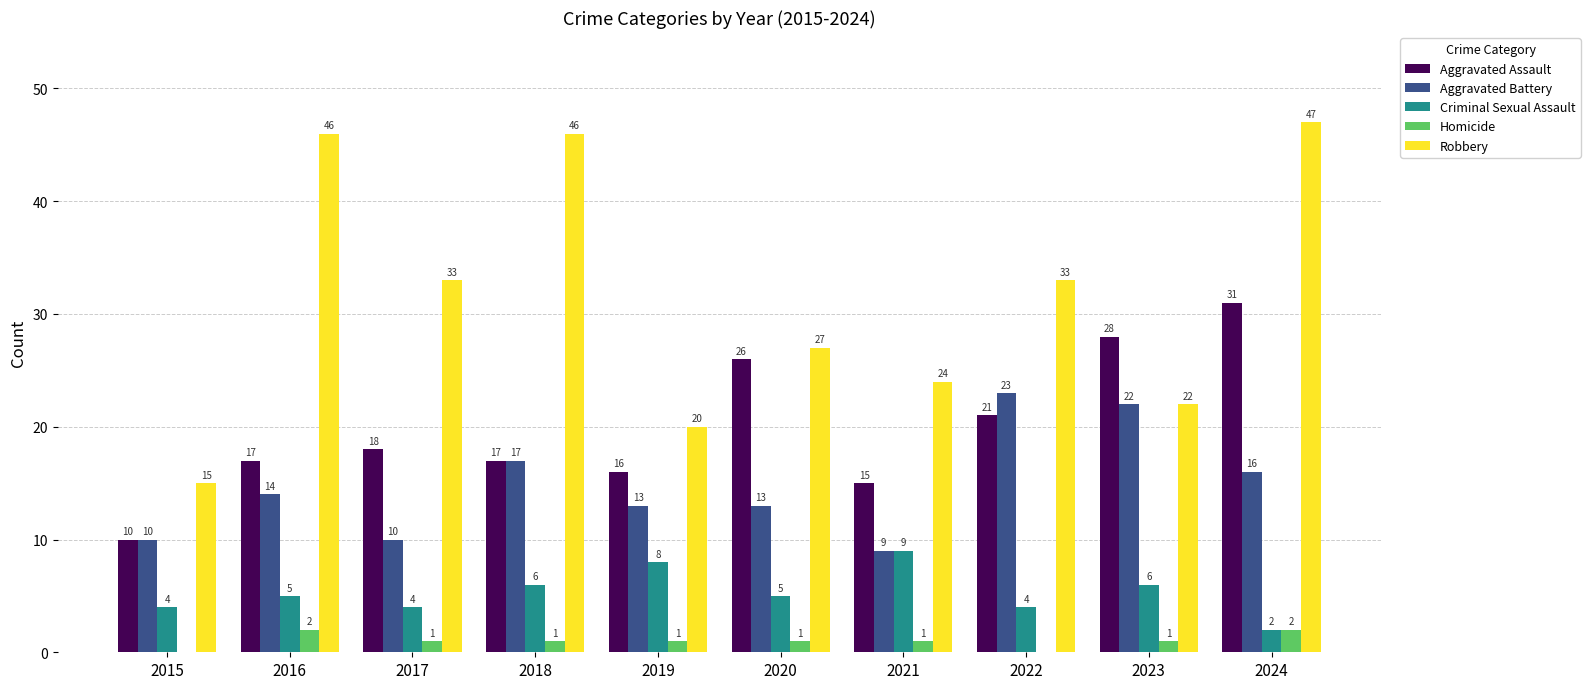

What is the average value of the Robbery series?

31